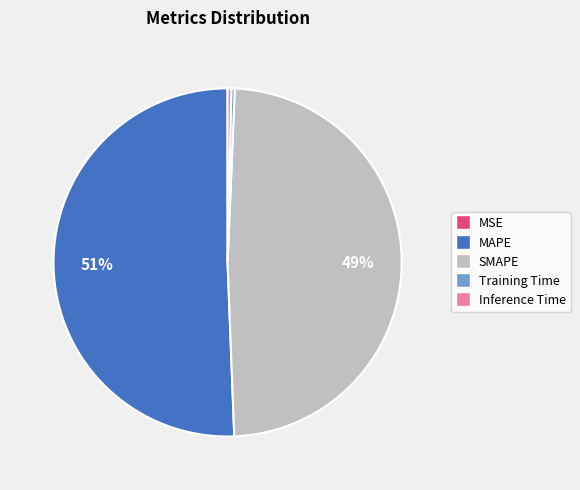

Which category has the biggest portion of the pie?

MAPE